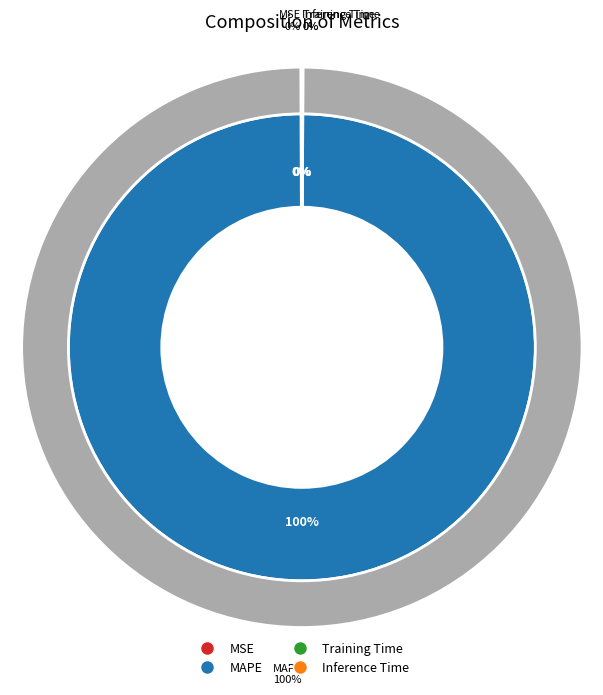

Which slice is the largest?

MAPE